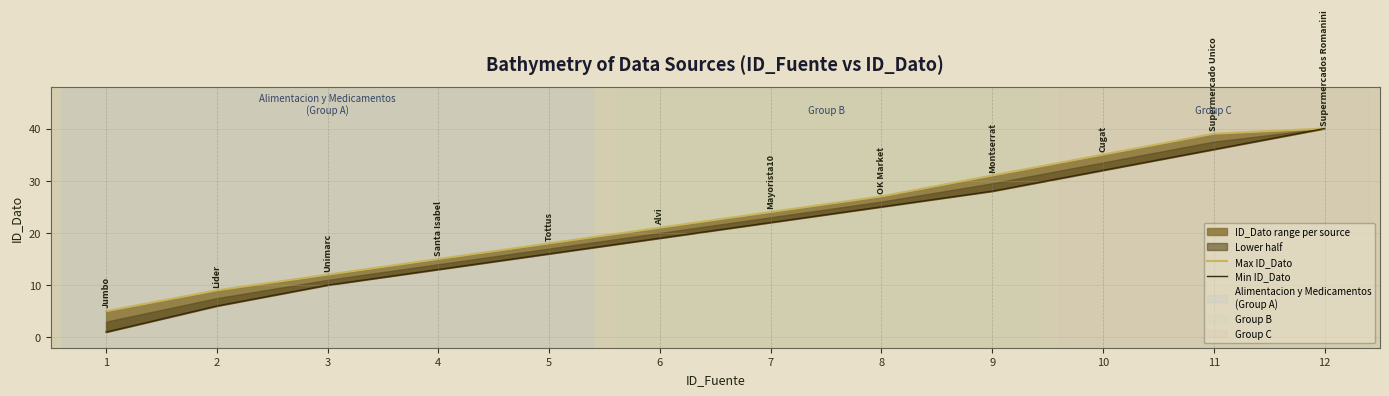

What is the difference between the maximum and second lowest values in the Min ID_Dato series?

34